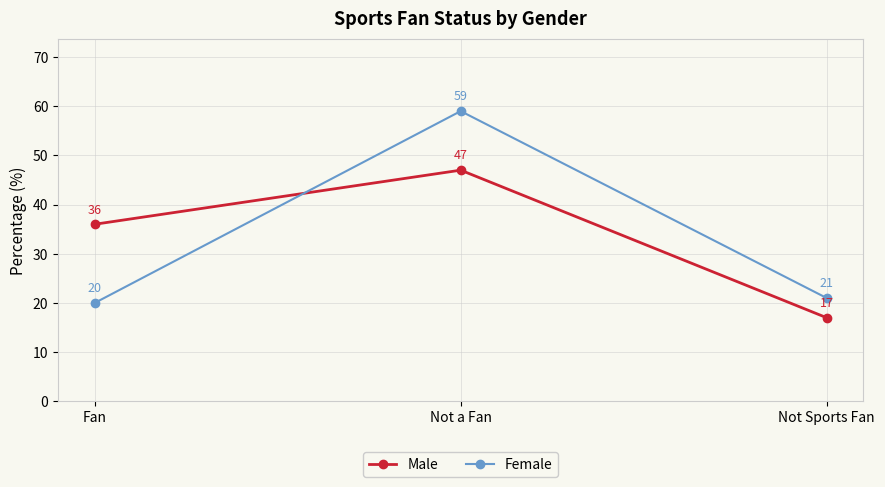

What is the label of the 2nd point from the right?

Not a Fan